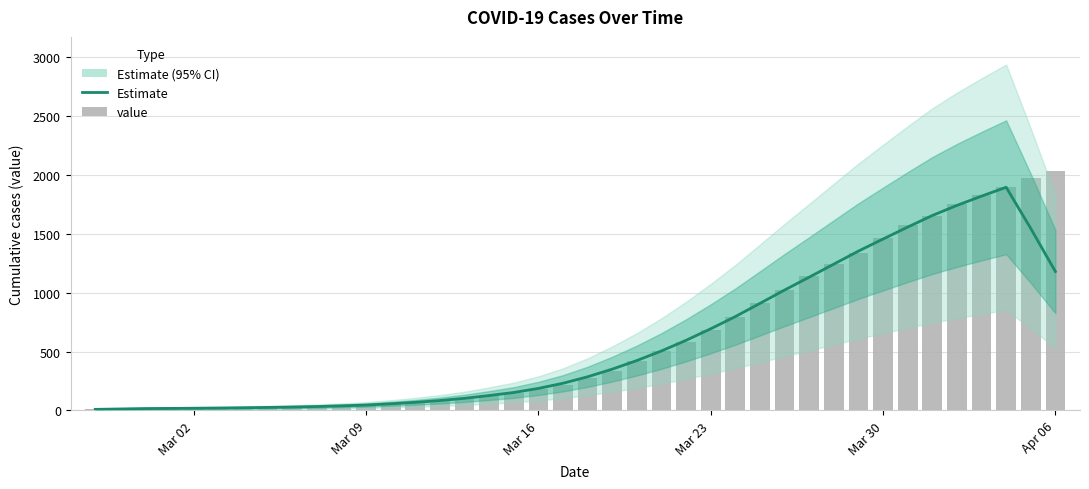

What is the minimum value shown in the chart?

8.4